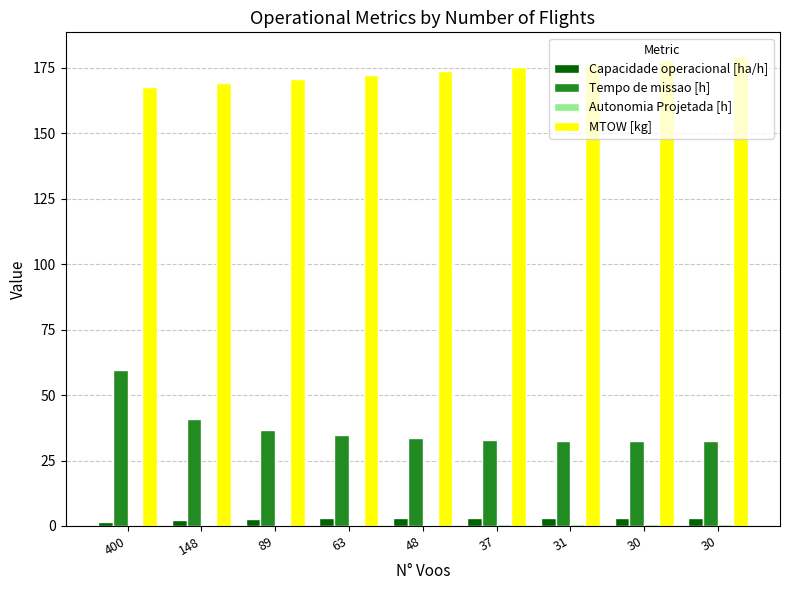

Are the bars grouped side by side (vs. stacked)?

Yes